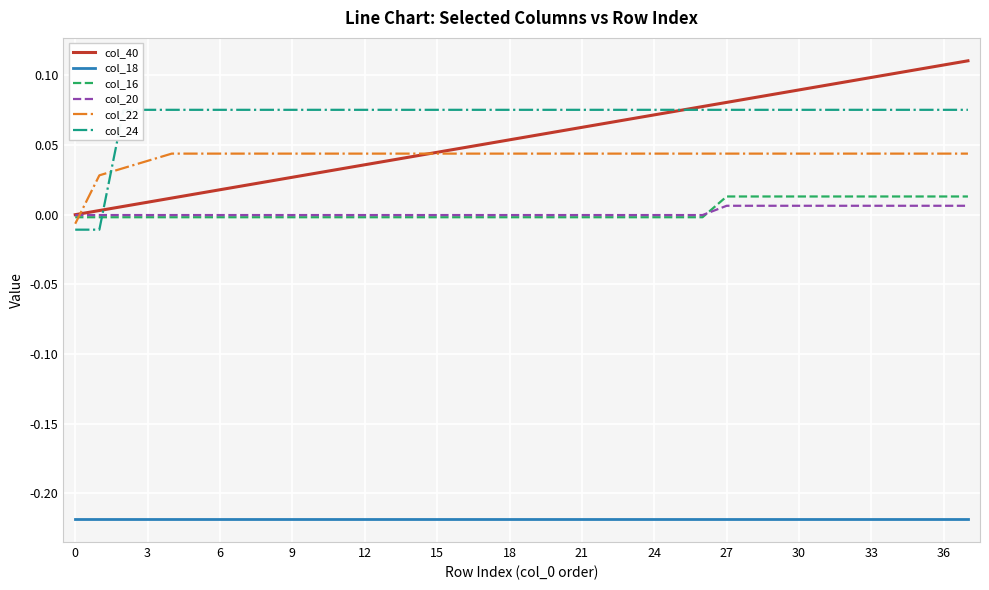

At which category is the sum across all series the highest?

37